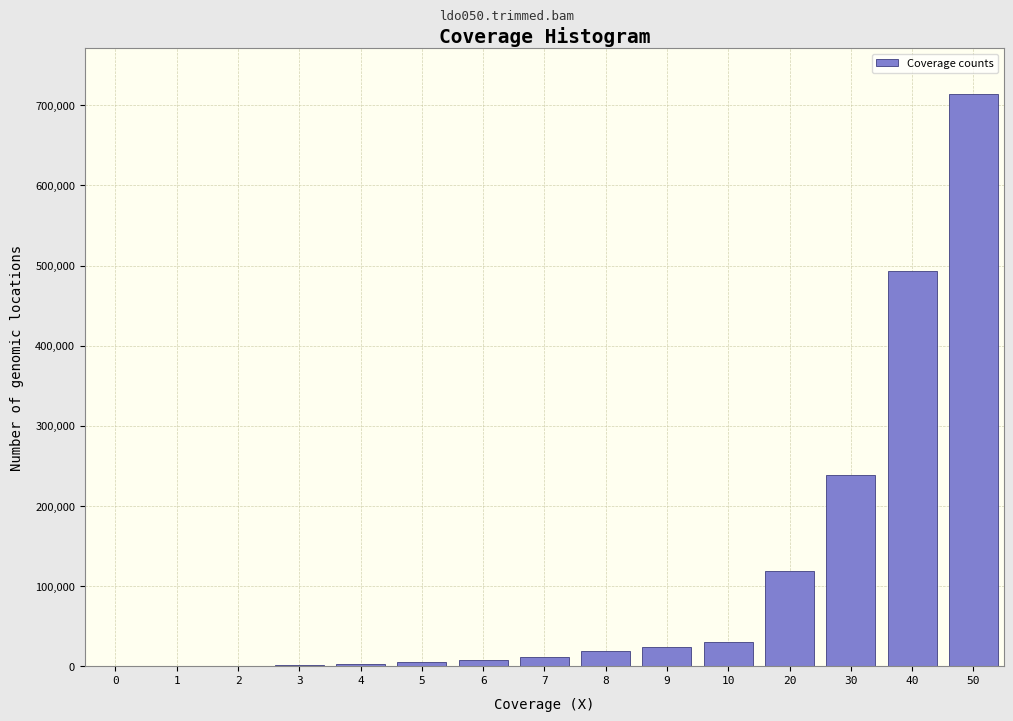

What is the maximum value shown in the chart?

714000